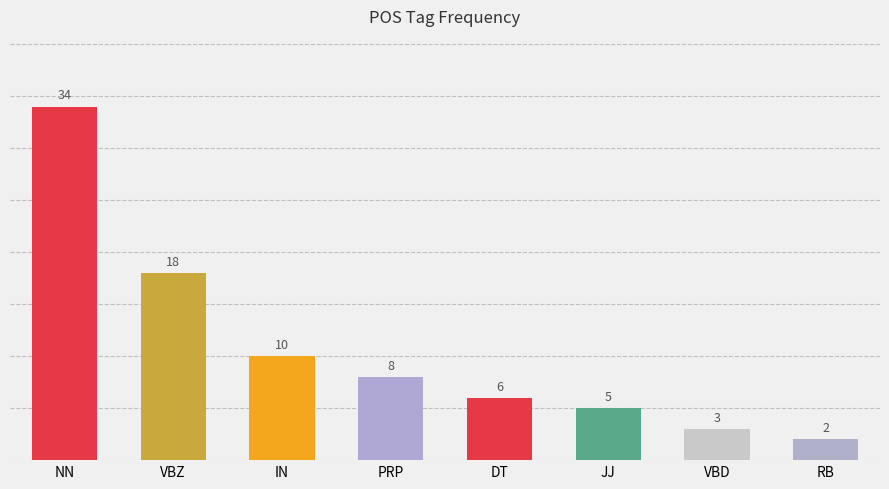

Reading right to left, transcribe all the data shown in this chart.

2	3	5	6	8	10	18	34